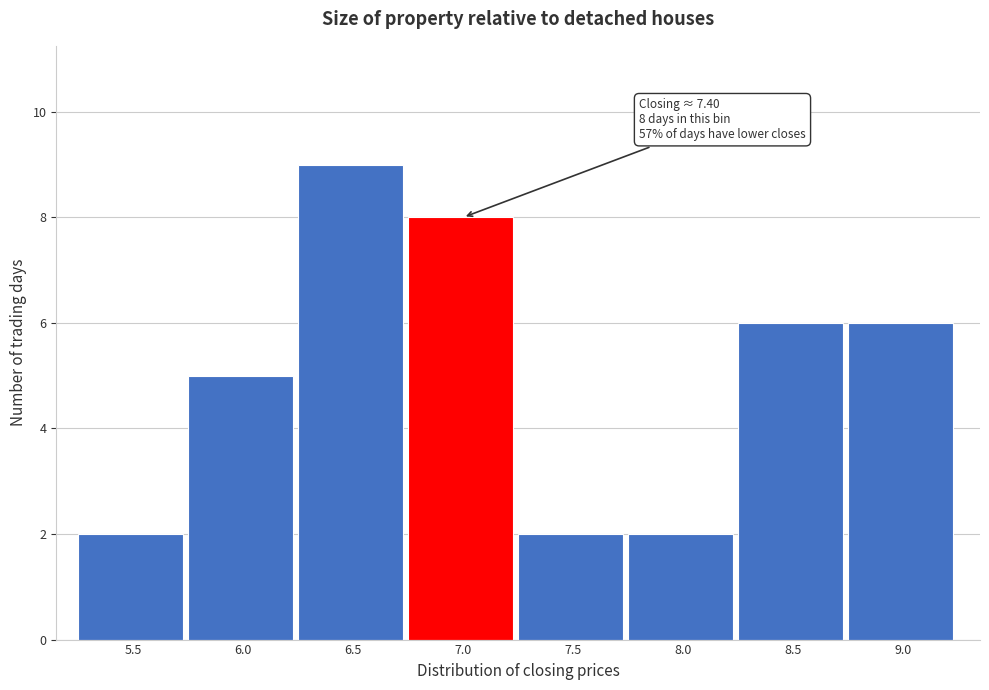

Reading left to right, transcribe all the data shown in this chart.

5.5=2	6.0=5	6.5=9	7.0=8	7.5=2	8.0=2	8.5=6	9.0=6